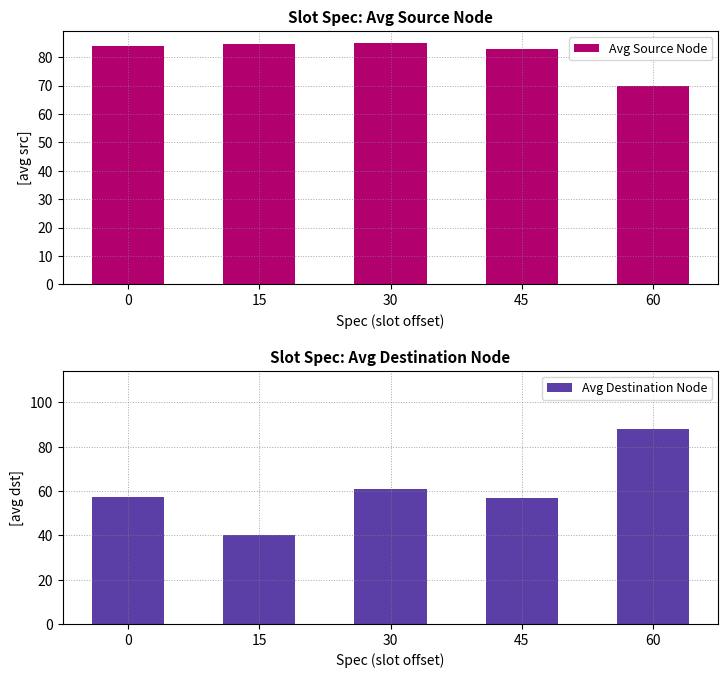

What is the value of the Avg Destination Node bar at the 5th from the left?

88.0